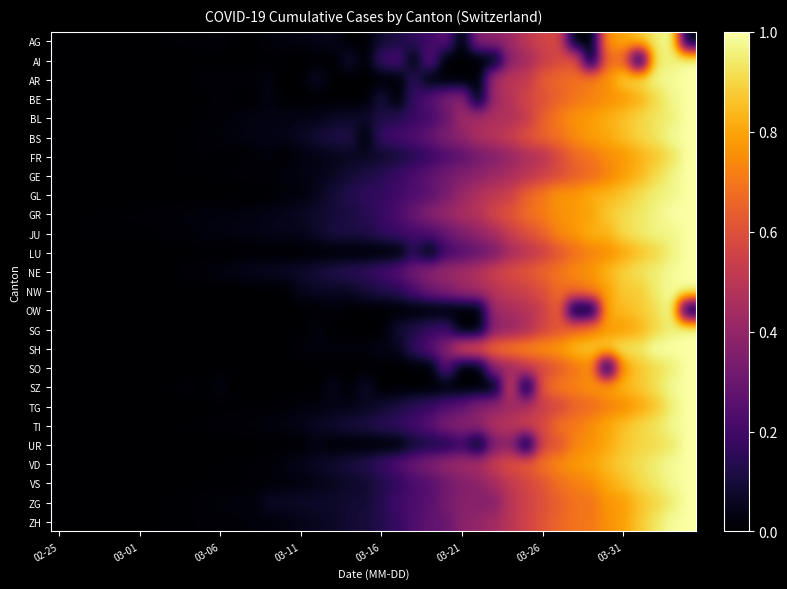

Count the number of data series in this chart.

26